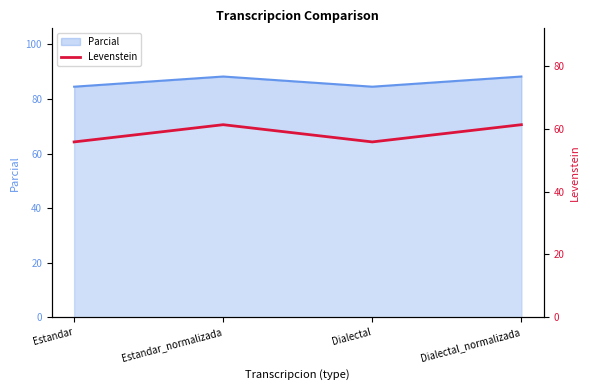

What position from the right is Dialectal?

2